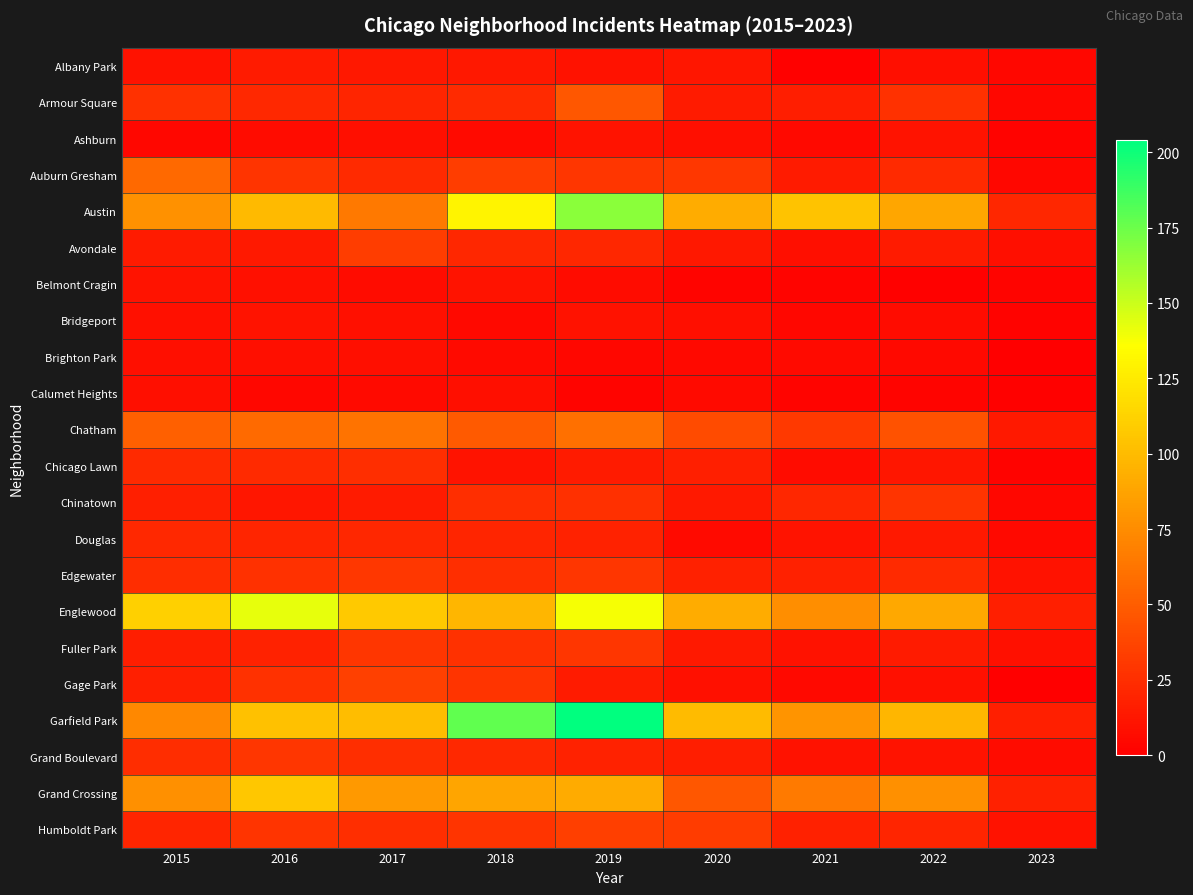

Which series has the largest total across all categories?

Garfield Park